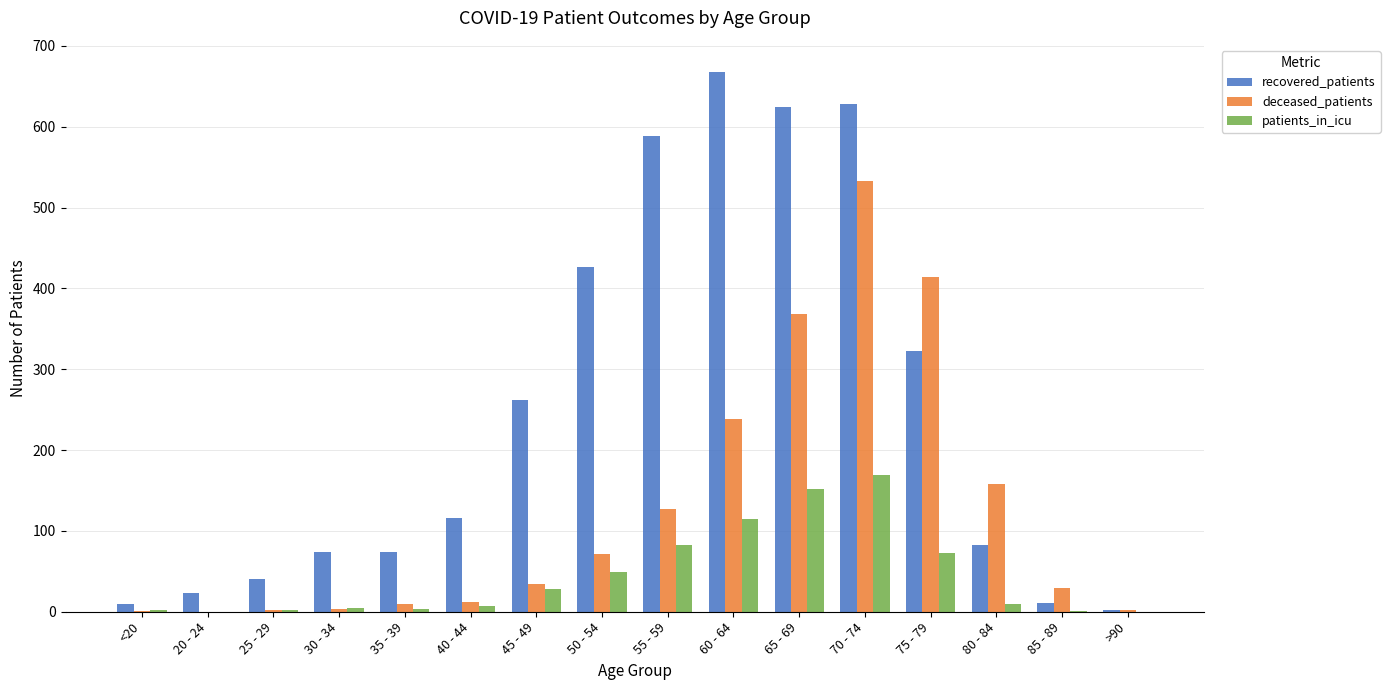

Is the value of deceased_patients at 80 - 84 greater than the value of recovered_patients at >90?

Yes